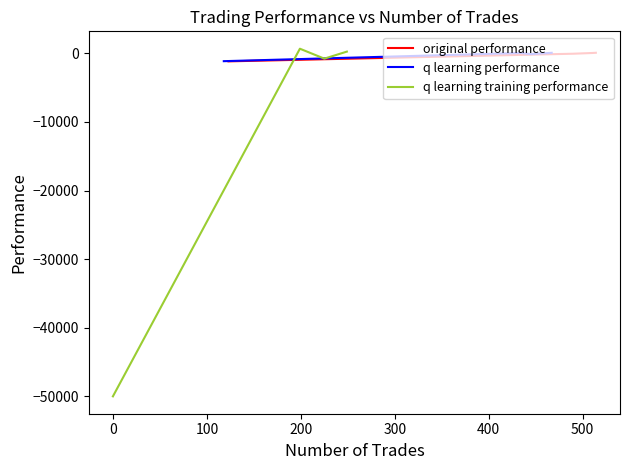

Is this an area chart (filled region under the line)?

No